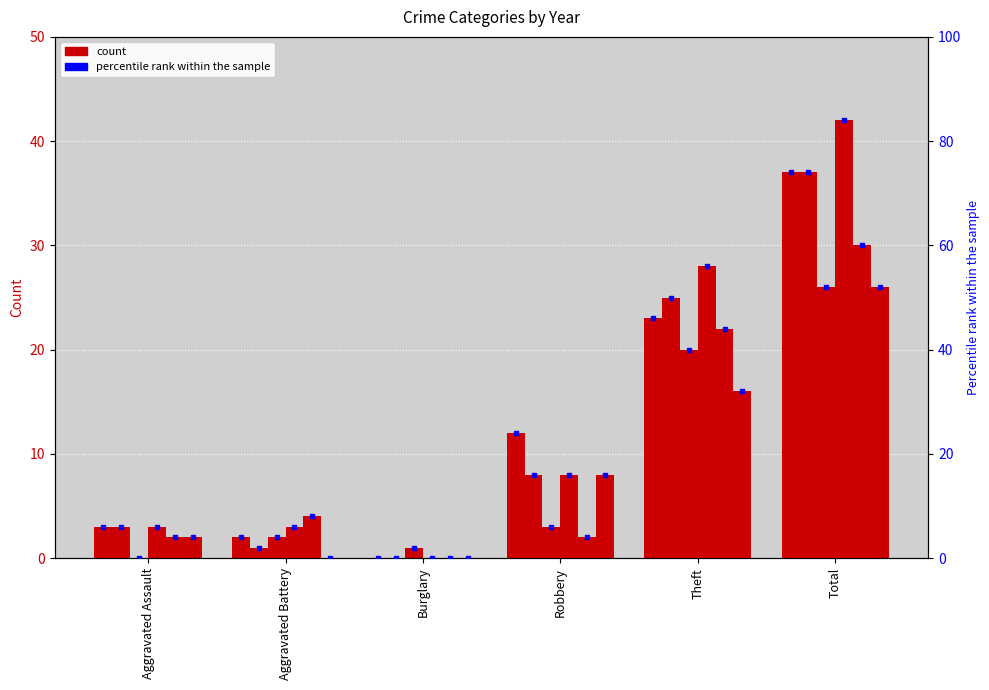

What is the difference between the second highest and second lowest values in the 2019 series?

20